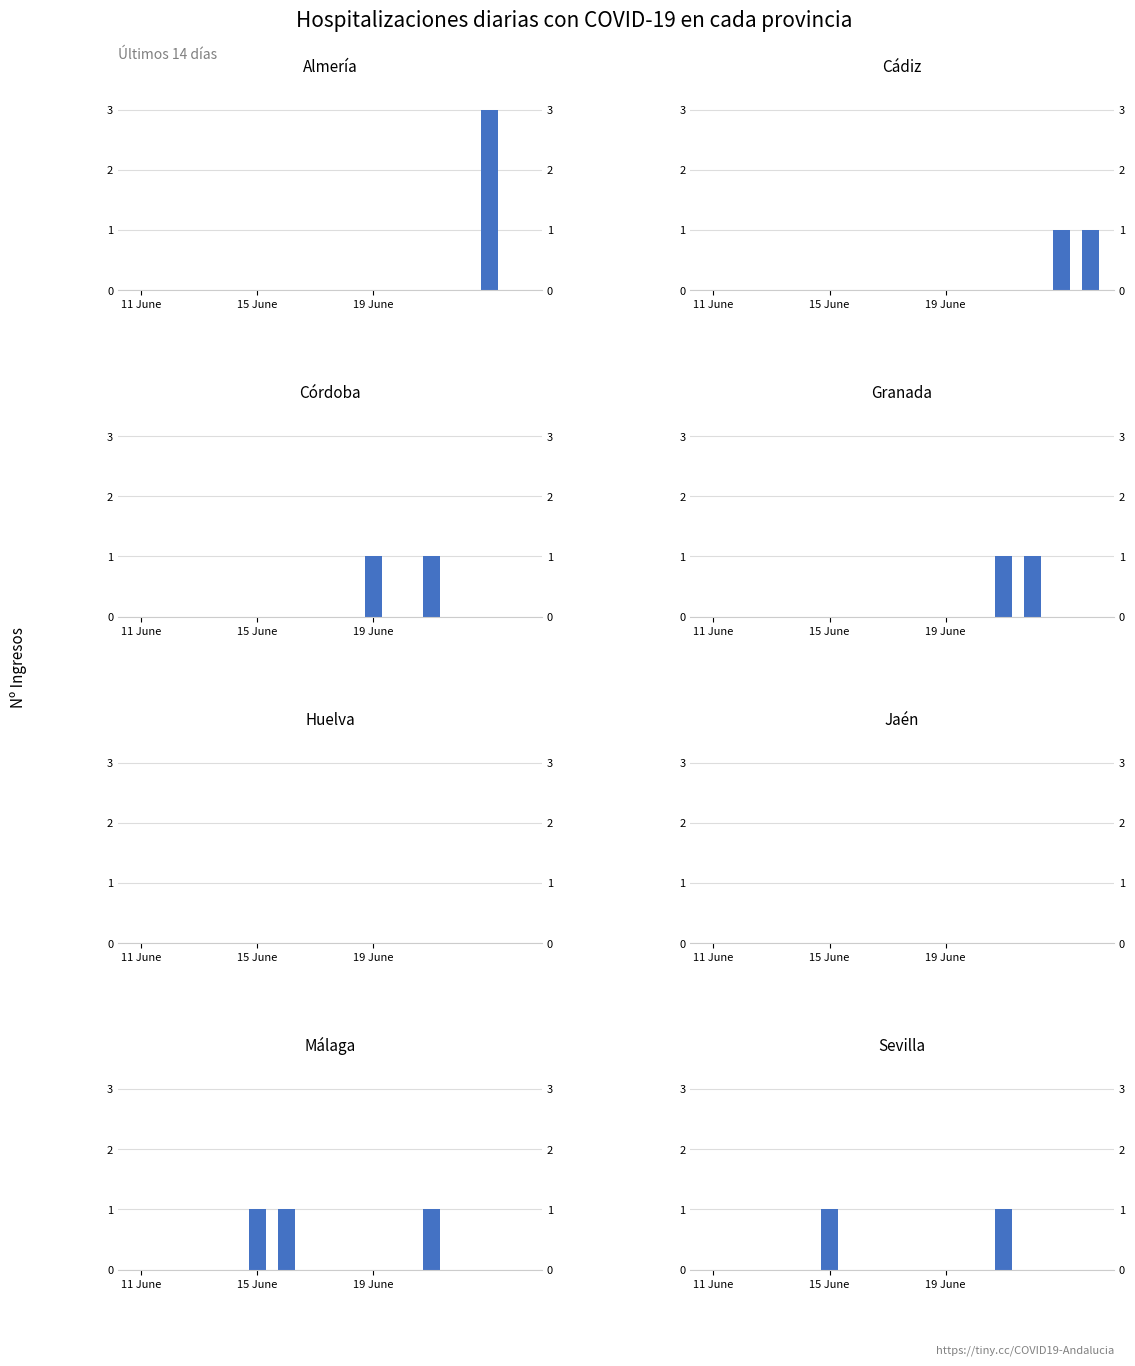

What is the difference between the highest and lowest values at 11?

1